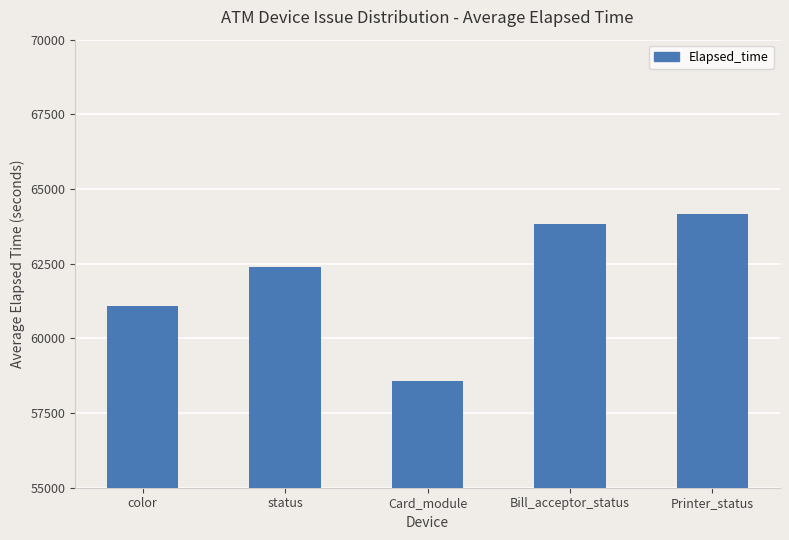

Reading right to left, list all the values displayed in this chart.

Printer_status=64150	Bill_acceptor_status=63819	Card_module=58571	status=62386	color=61094